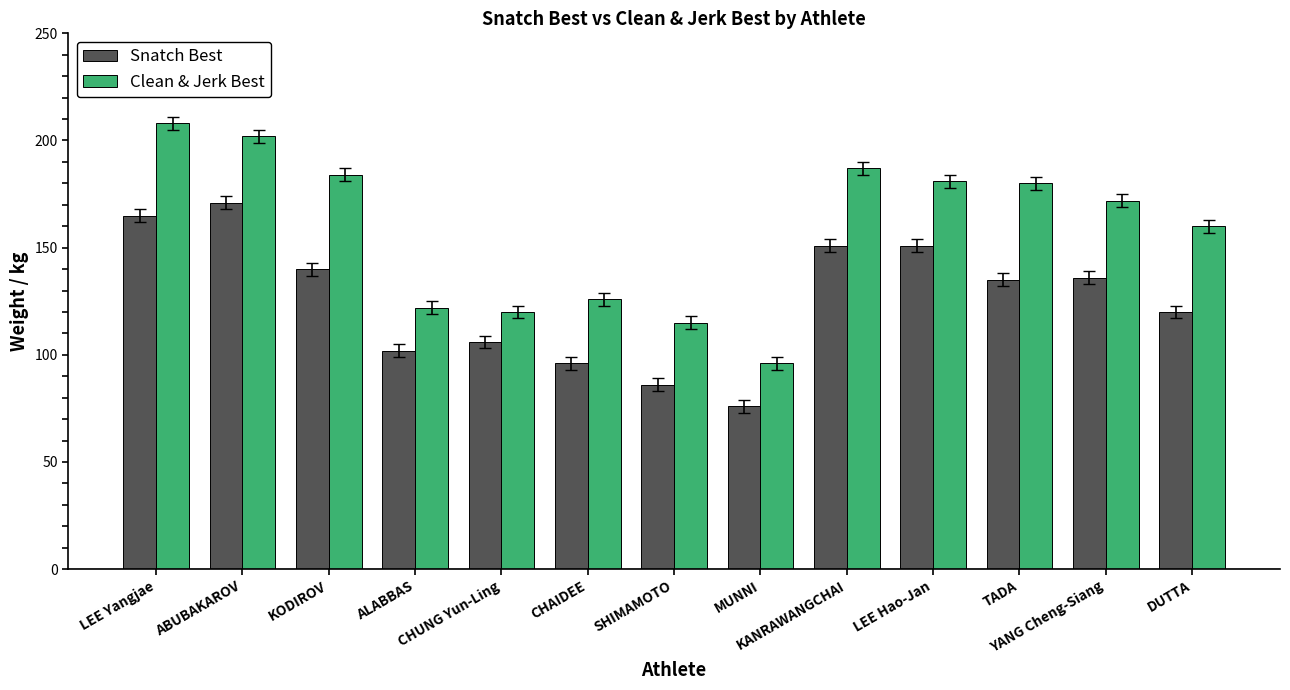

True or false: Snatch Best has a value of 205 at DUTTA.

False